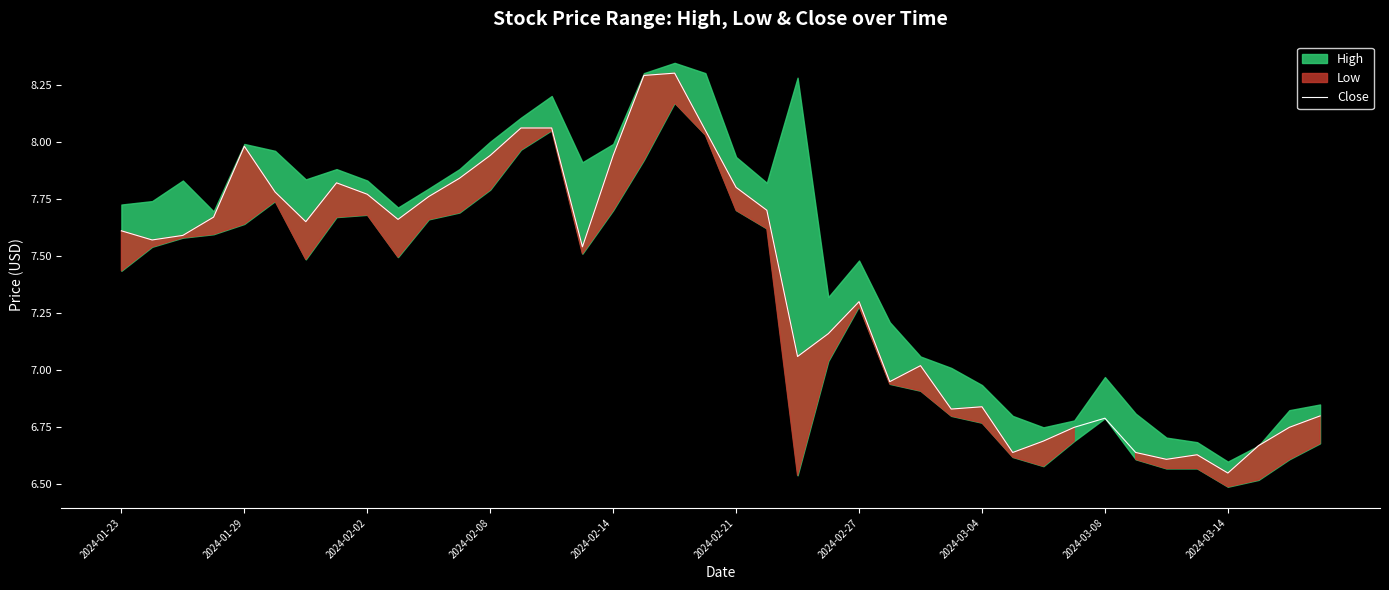

What is the highest value of the Close series?

8.3